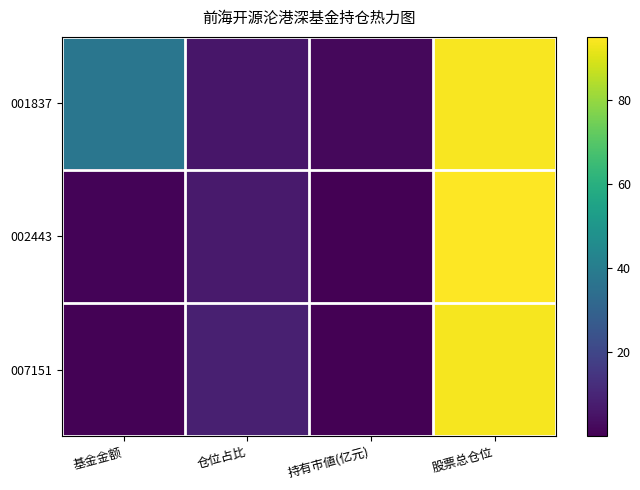

Which label corresponds to the smallest value in the chart?

持有市値(亿元)